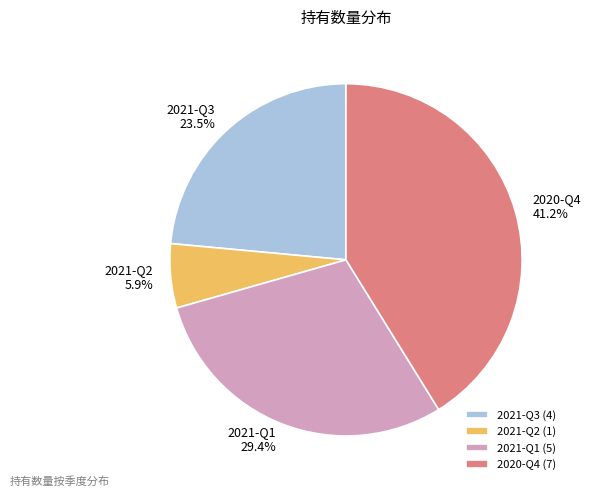

To the nearest percent, what is the combined percentage of 2020-Q4 and 2021-Q3?

65%